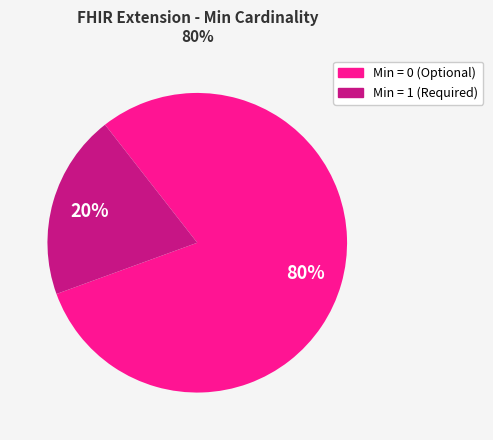

How many segments does this pie chart have?

2